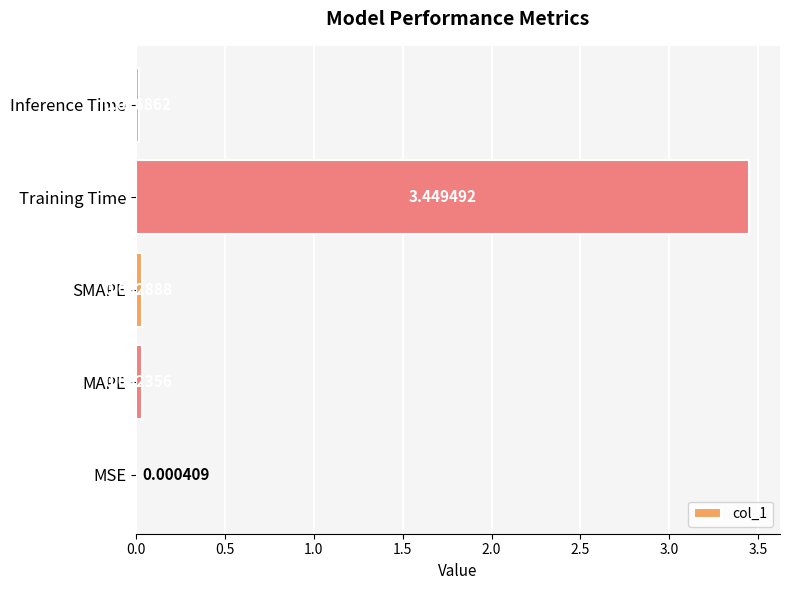

How many data points does each series have?

5